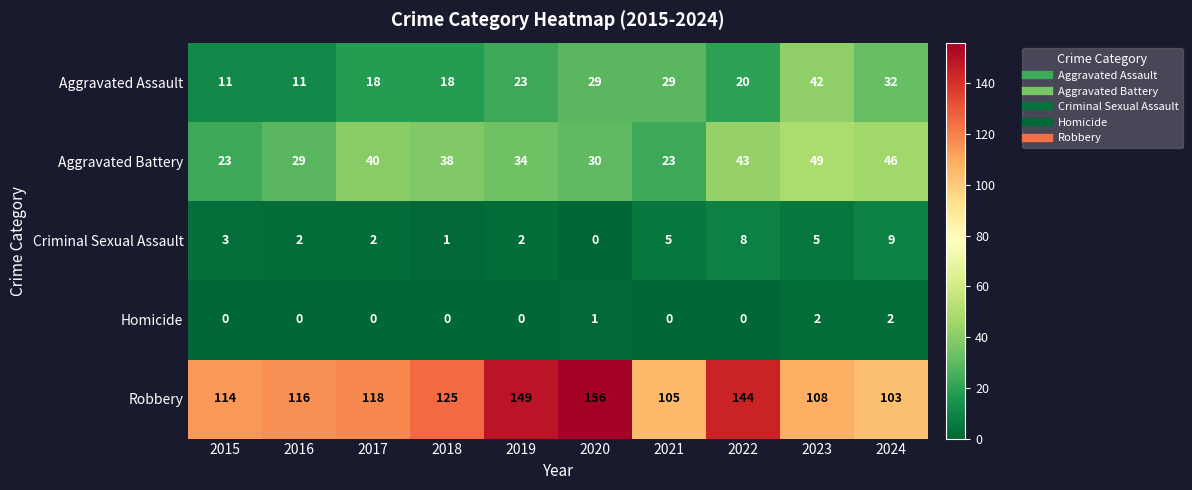

Rank the series by their maximum value, from lowest to highest.

Homicide, Criminal Sexual Assault, Aggravated Assault, Aggravated Battery, Robbery